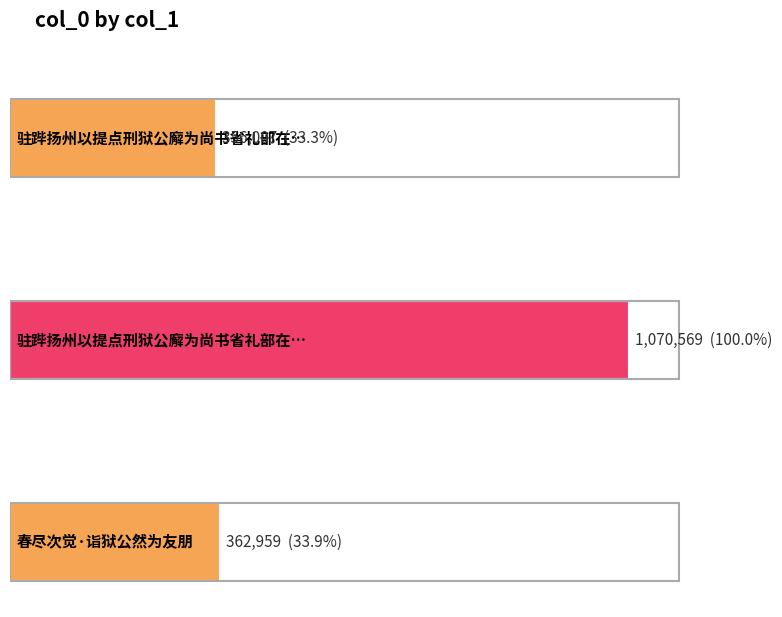

The chart shows a value of 362959 at 春尽次觉·诣狱公然为友朋. True or false?

True